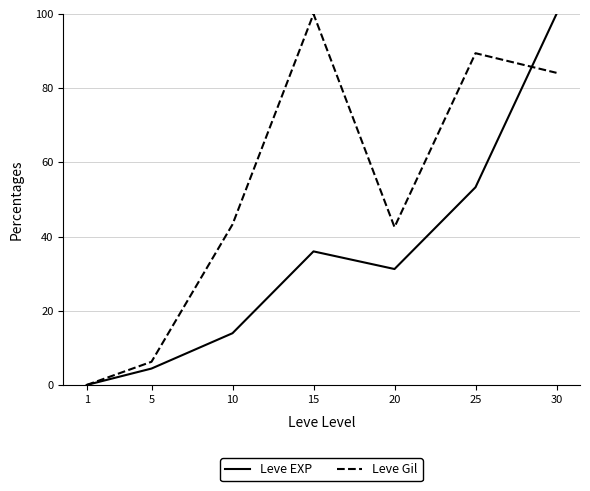

Between 5 and 15, which series saw the biggest shift?

Leve Gil